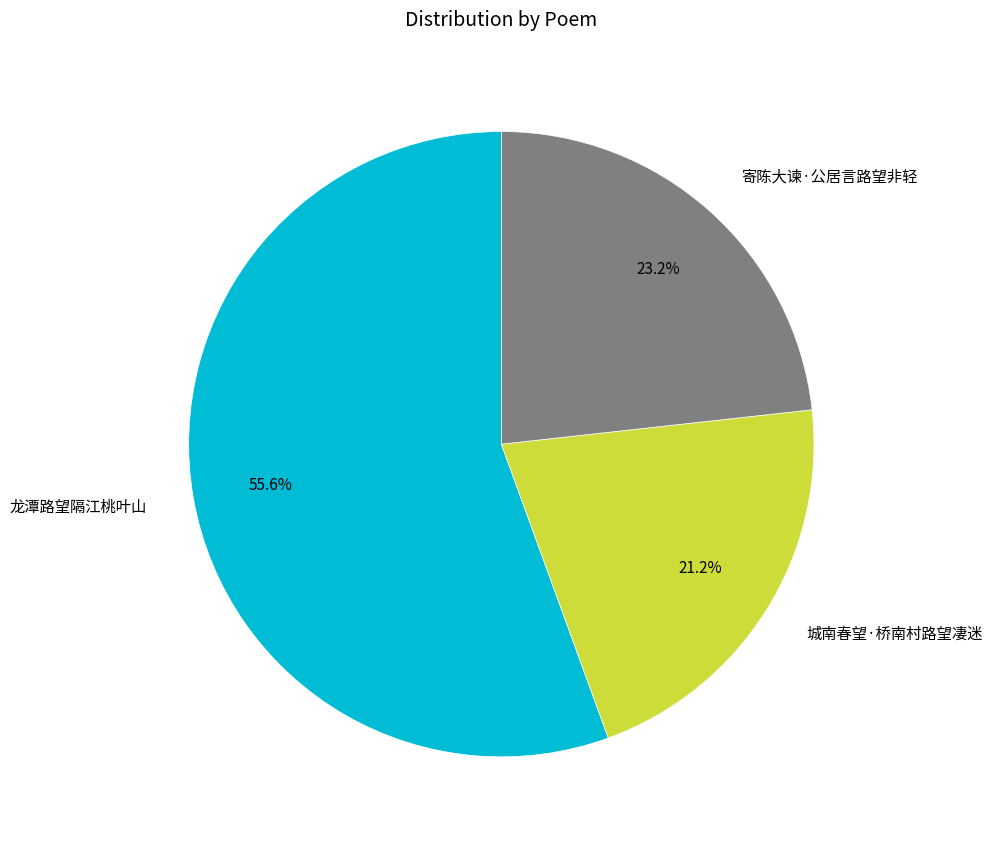

To the nearest percent, what is the difference between the largest and smallest slice percentages?

34%